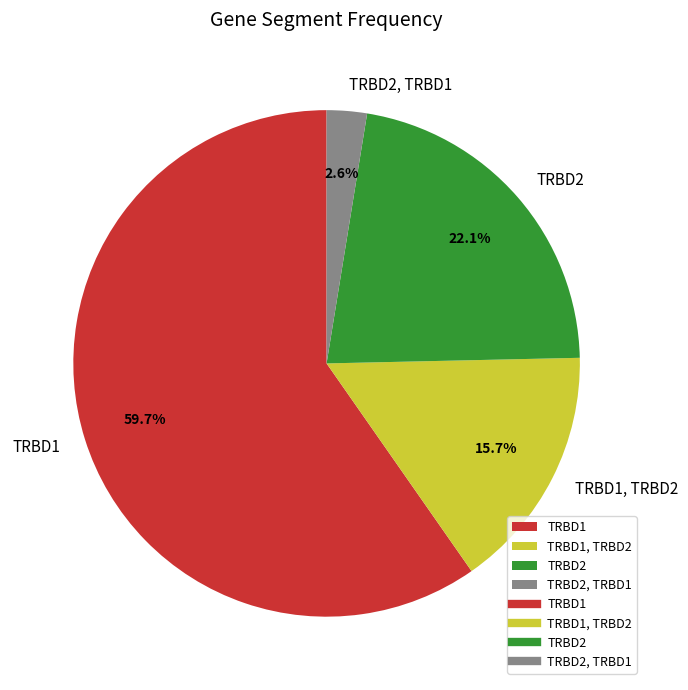

Between TRBD2 and TRBD1, which is larger?

TRBD1